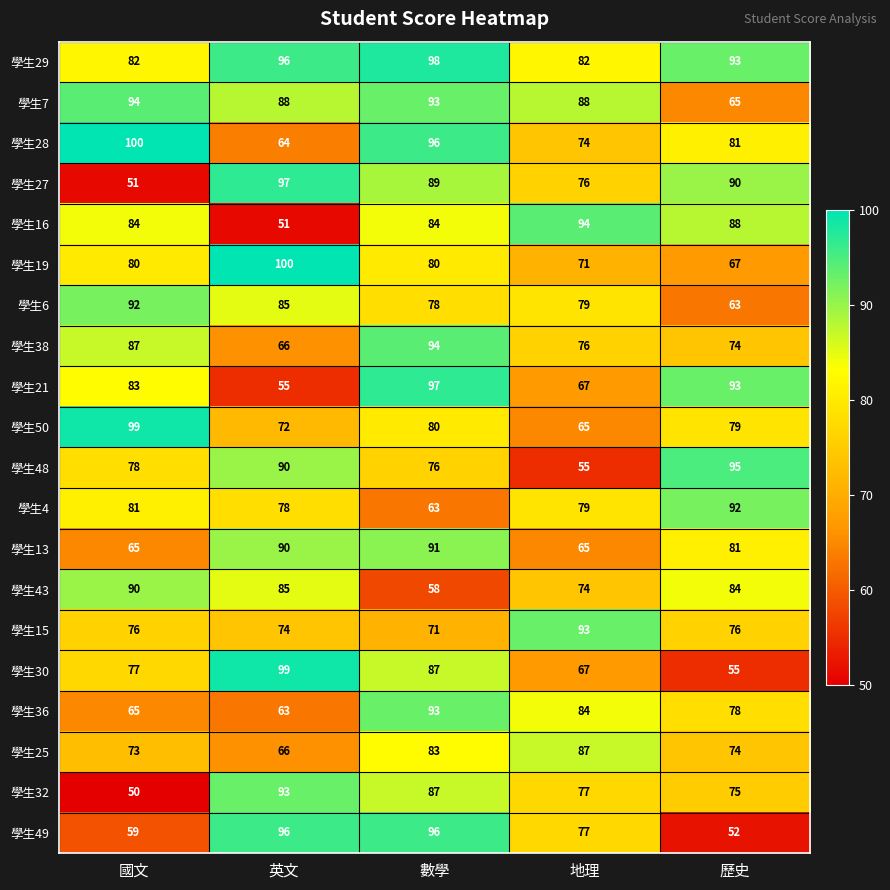

What is the total value across all series at 歷史?

1555